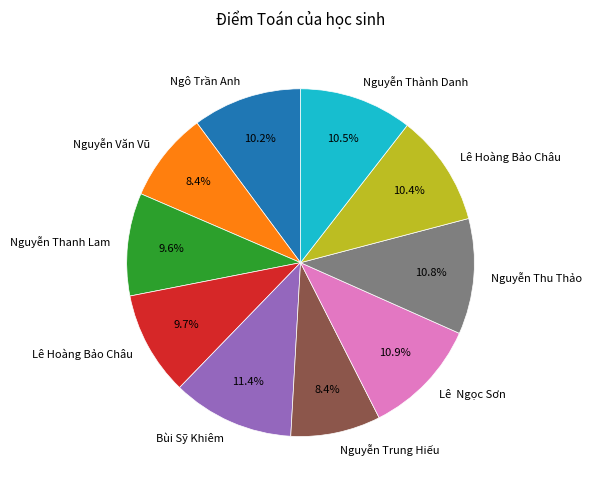

Is there any slice that represents more than half of the pie?

No